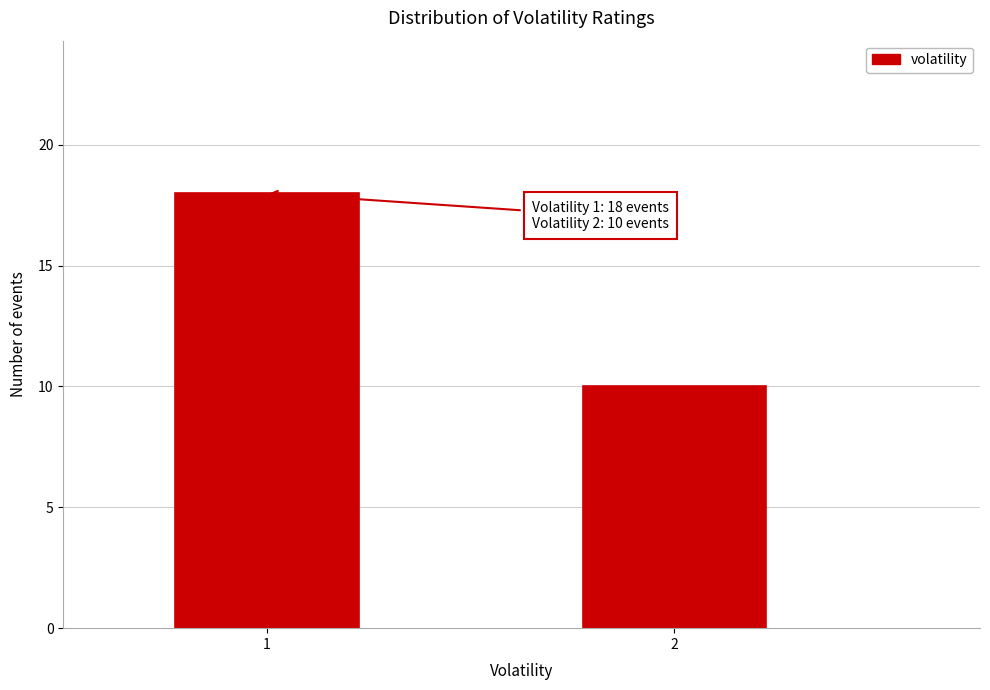

Reading right to left, what are all the values shown in this chart?

10	18